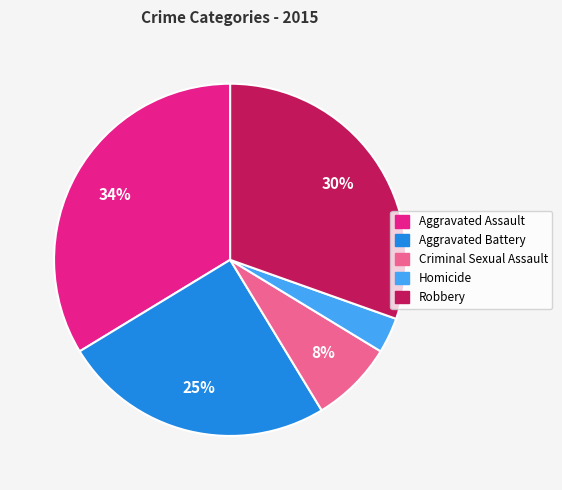

Approximately how many times larger is the value at Robbery compared to Aggravated Assault?

0.9